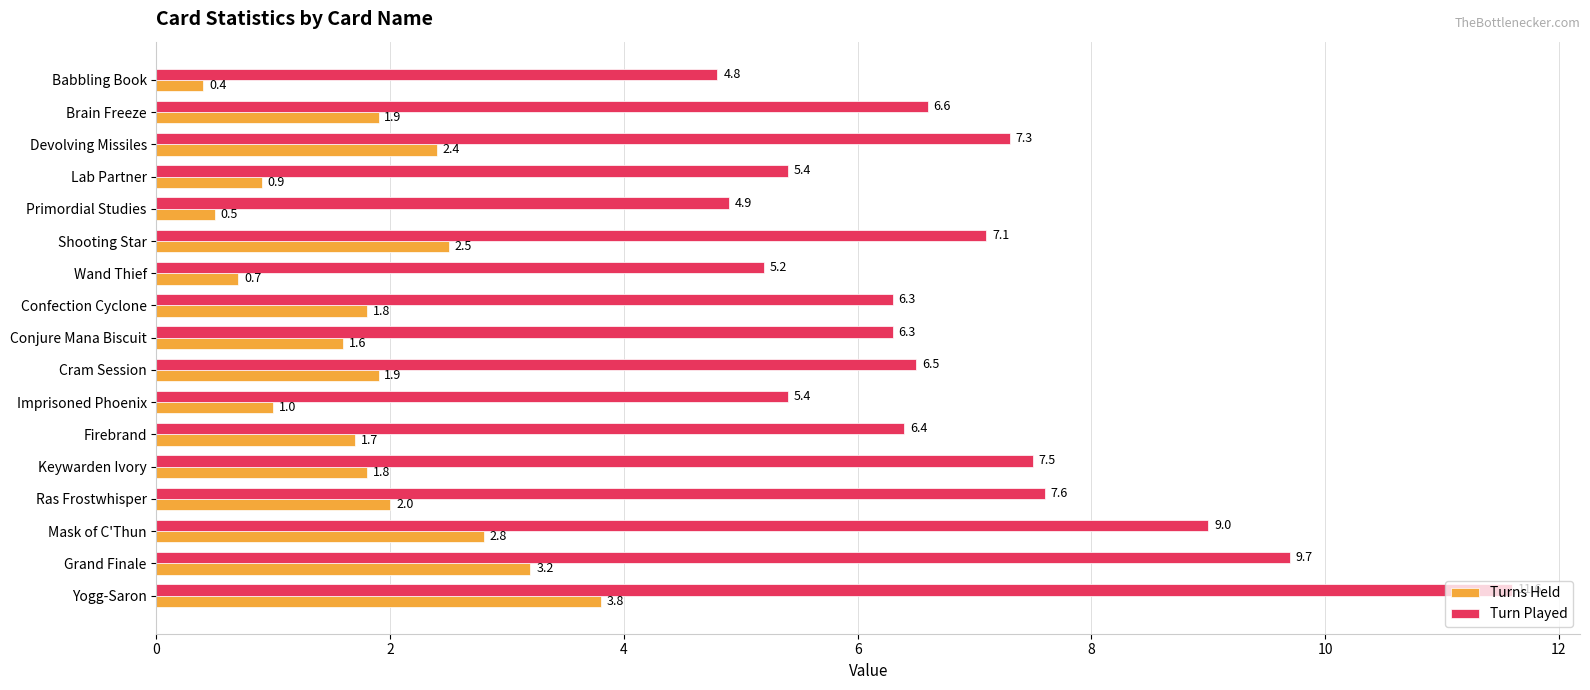

Is the value of Turn Played at Yogg-Saron greater than the value of Turns Held at Confection Cyclone?

Yes